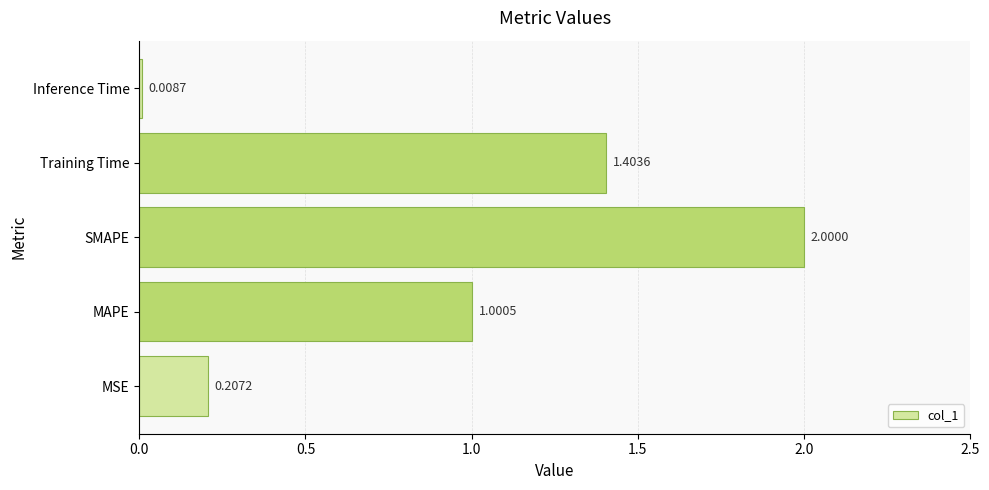

Rank the categories by value from lowest to highest.

Inference Time, MSE, MAPE, Training Time, SMAPE